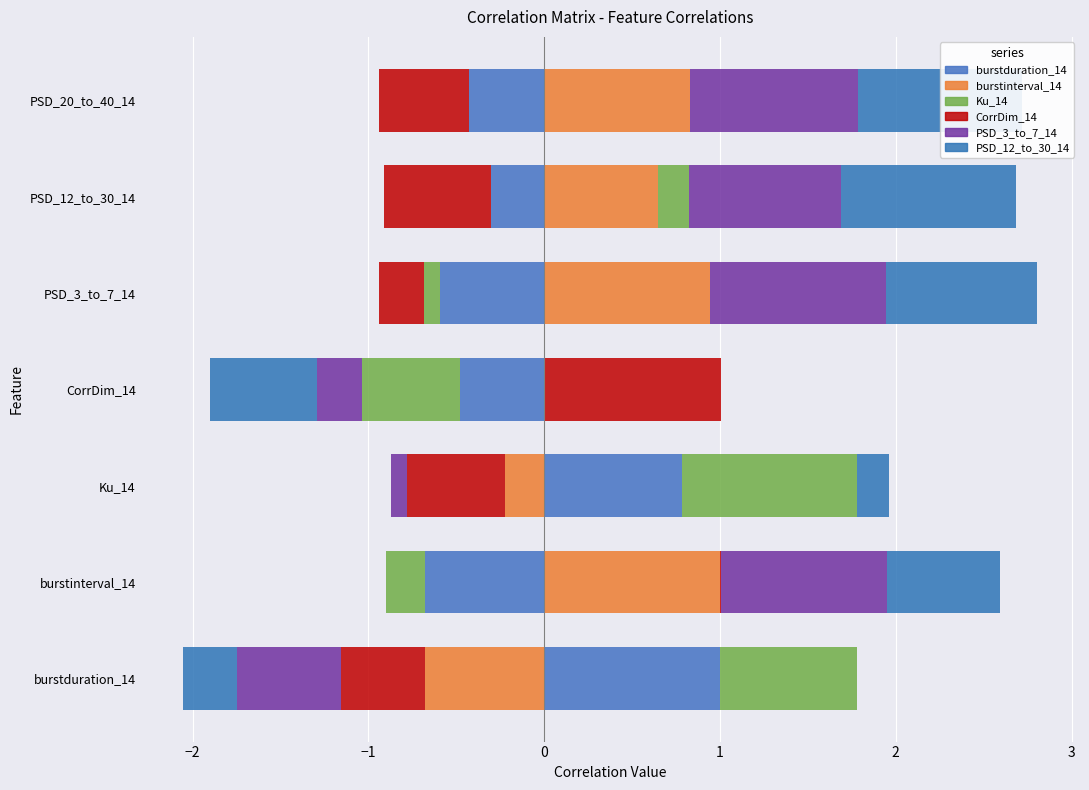

Reading left to right, transcribe all the data shown in this chart.

burstduration_14: 1.0	-0.7	0.8	-0.5	-0.6	-0.3	-0.4
burstinterval_14: -0.7	1.0	-0.2	0.0	0.9	0.6	0.8
Ku_14: 0.8	-0.2	1.0	-0.6	-0.1	0.2	0.0
CorrDim_14: -0.5	0.0	-0.6	1.0	-0.3	-0.6	-0.5
PSD_3_to_7_14: -0.6	0.9	-0.1	-0.3	1.0	0.9	1.0
PSD_12_to_30_14: -0.3	0.6	0.2	-0.6	0.9	1.0	0.9